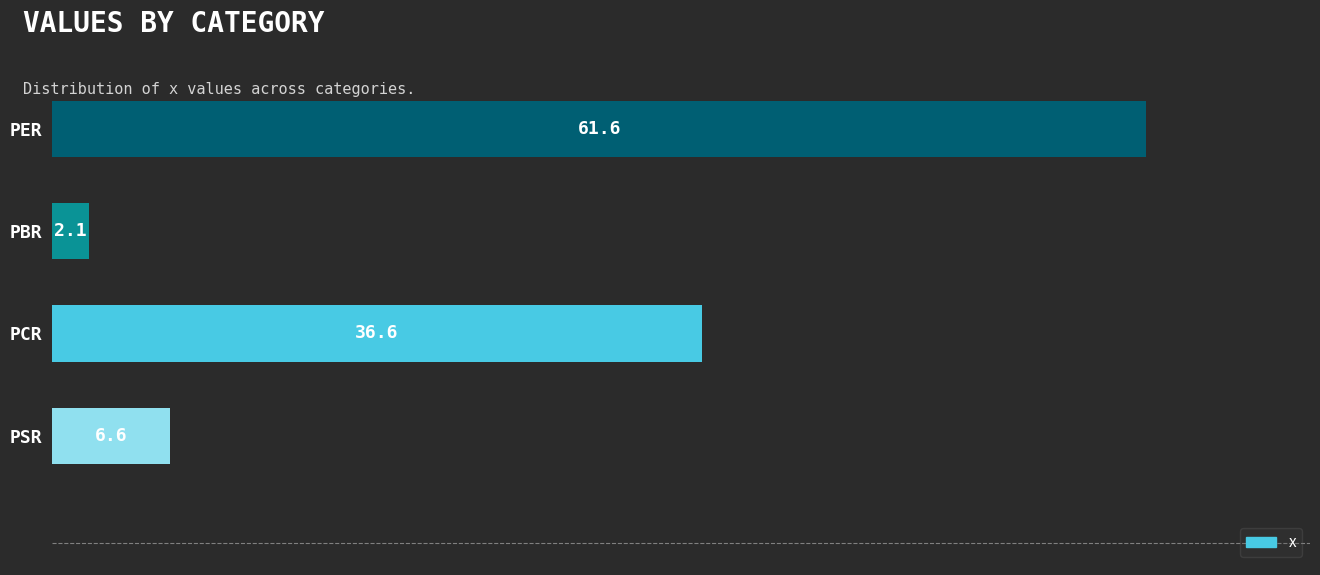

The value at PCR is 64.6. True or false?

False